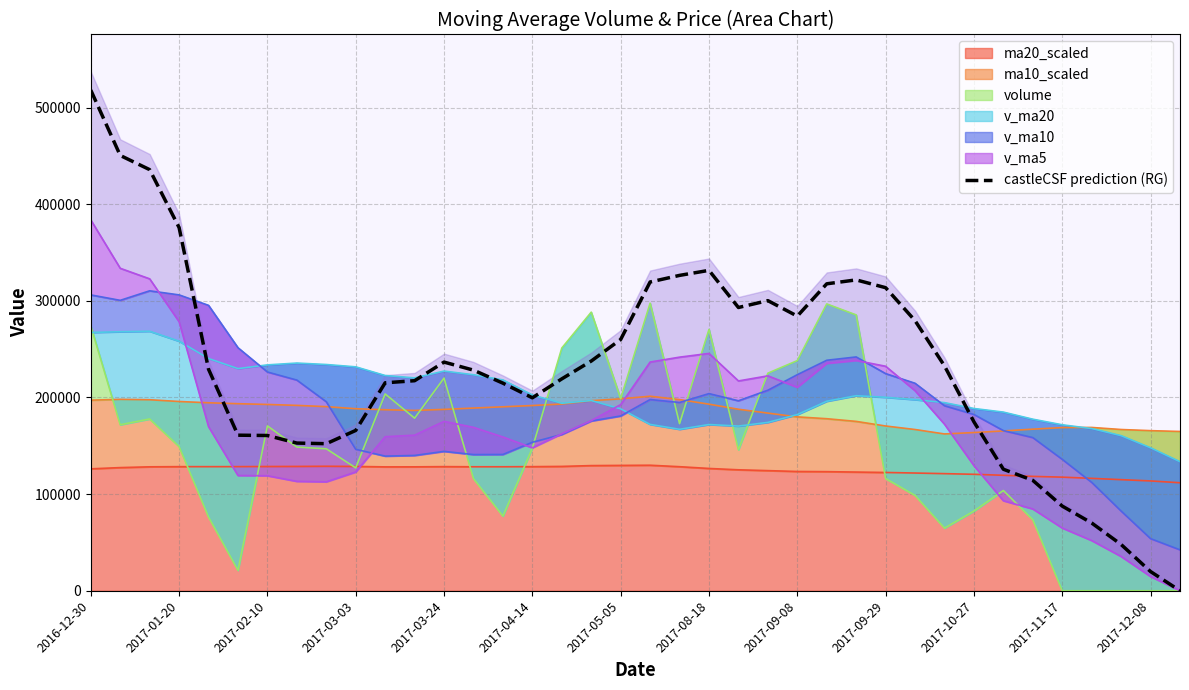

How many values exceed 229240?

19